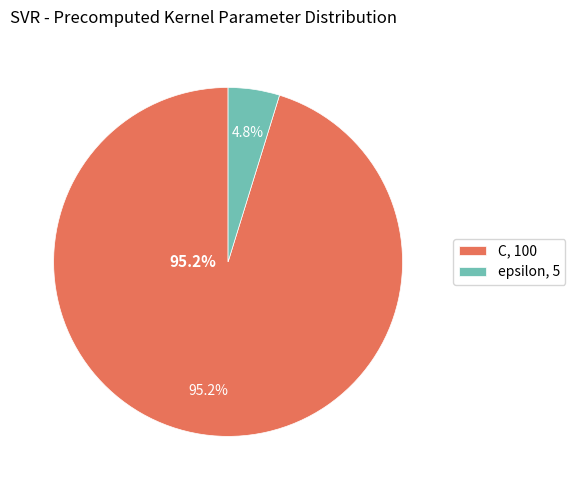

Is it true that C is 99% of the pie?

False